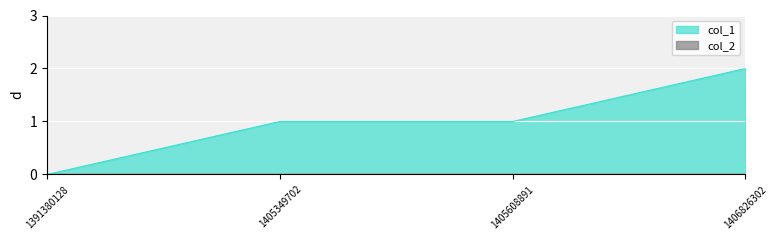

How many lines are shown in the chart?

2